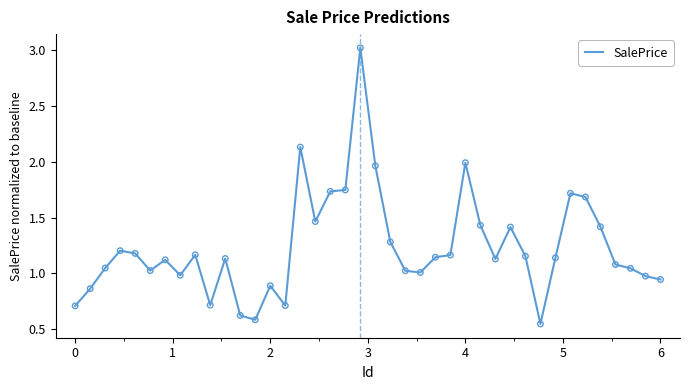

What is the greatest value displayed?

3.0